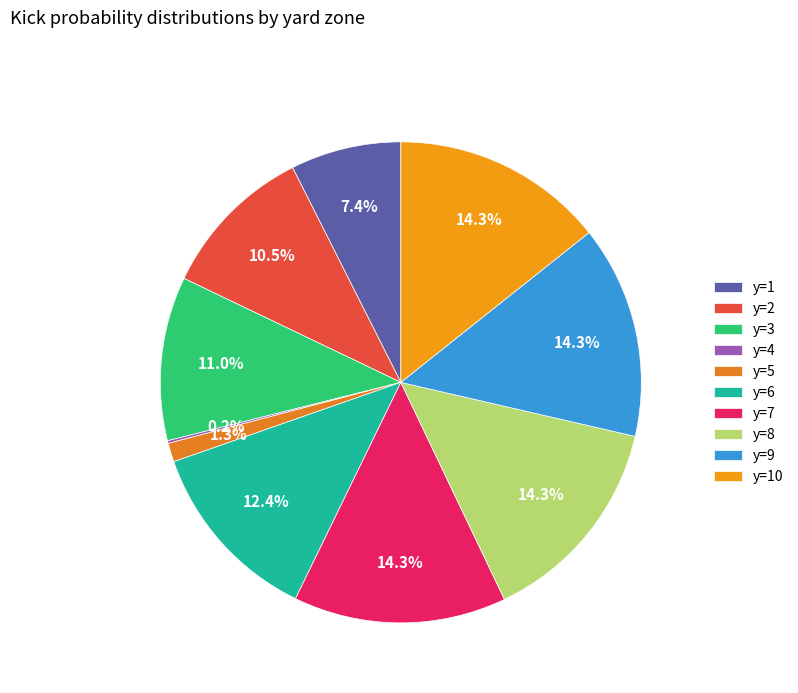

Is there a majority slice in this chart?

No